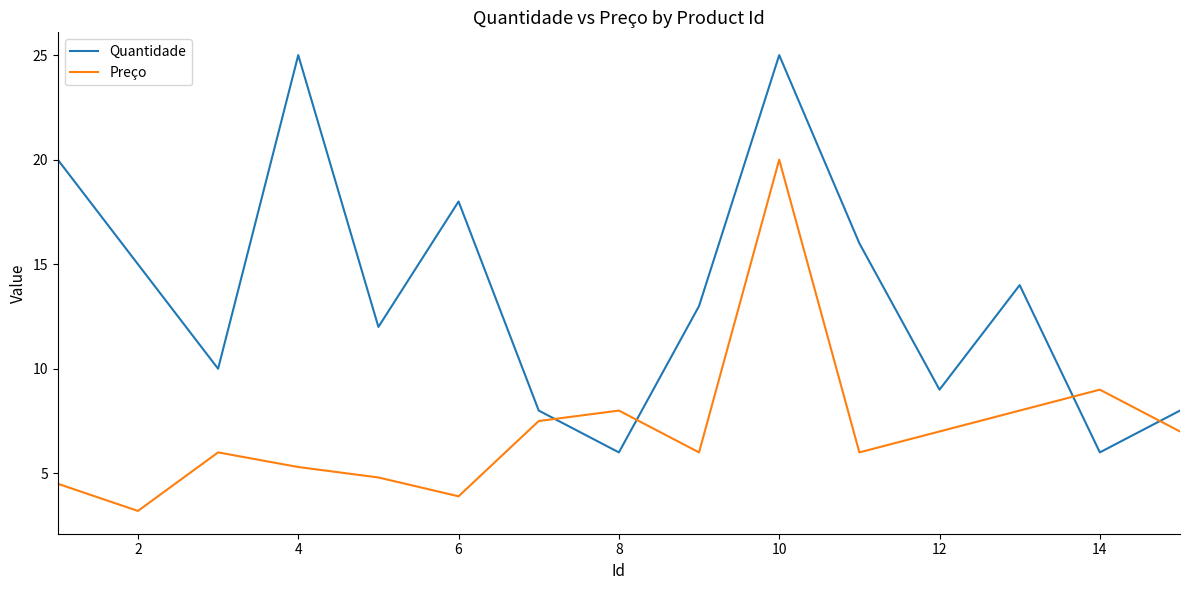

What is the smallest value displayed?

3.2